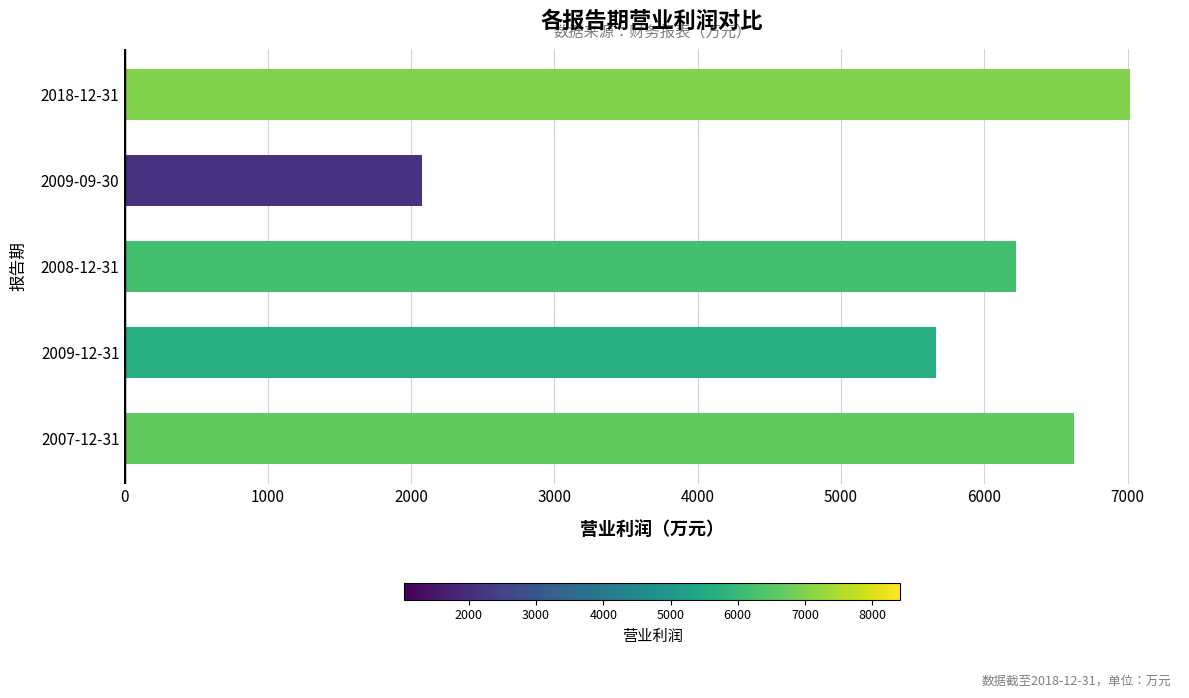

Rank the categories by value from highest to lowest.

2018-12-31, 2007-12-31, 2008-12-31, 2009-12-31, 2009-09-30